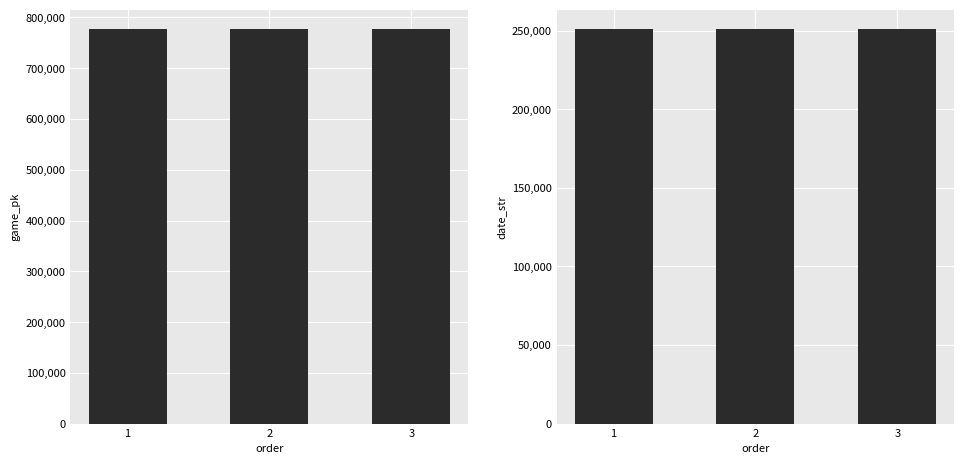

List the series in order of their overall mean, highest first.

game_pk, date_str